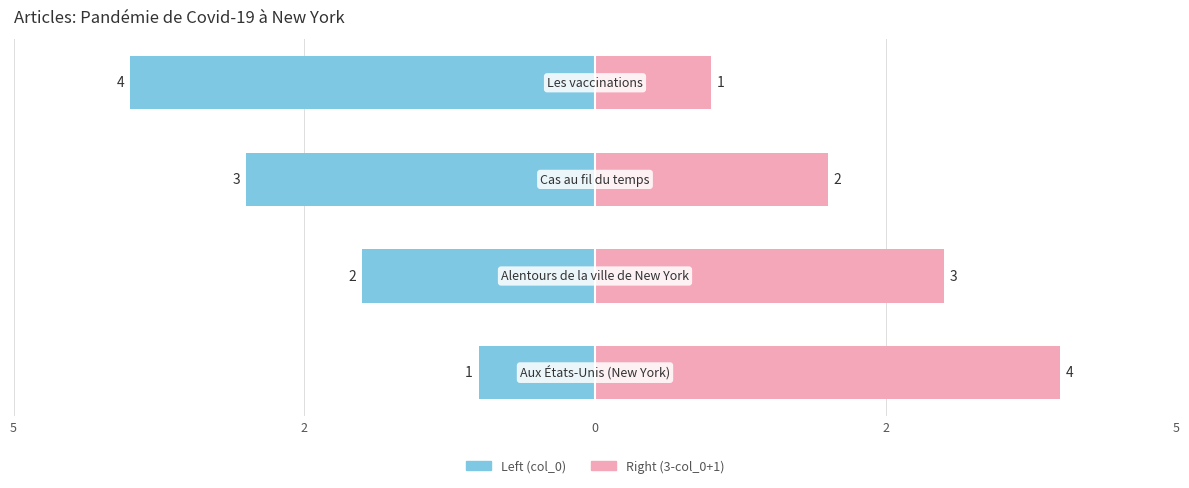

Does the chart contain any negative values?

Yes